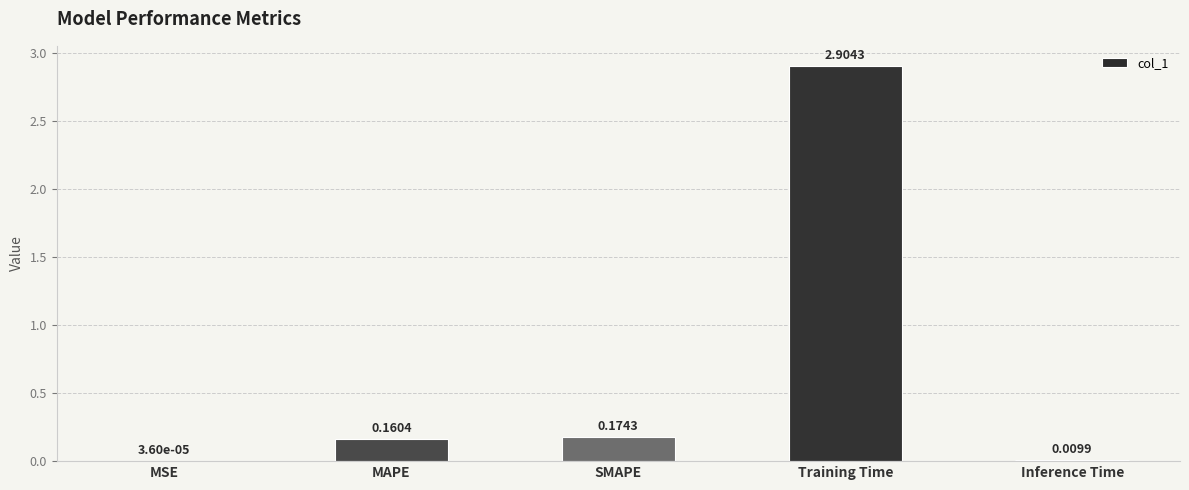

At which category does the chart reach its peak across all series?

Training Time